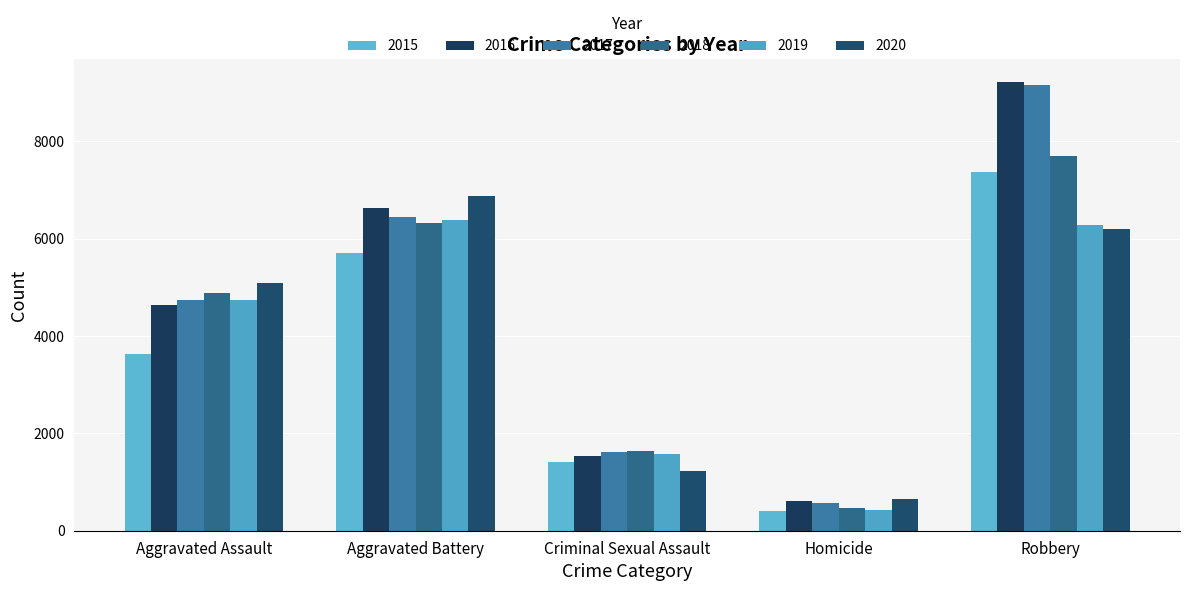

How many series are shown in this chart?

6